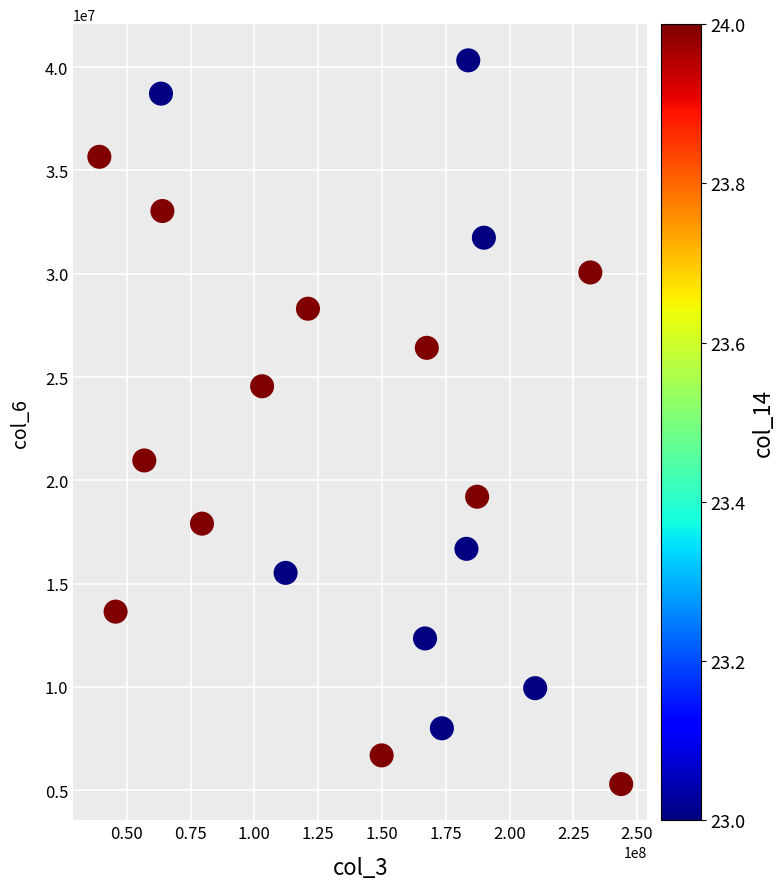

What is the range of Y values (max minus min)?

35020982